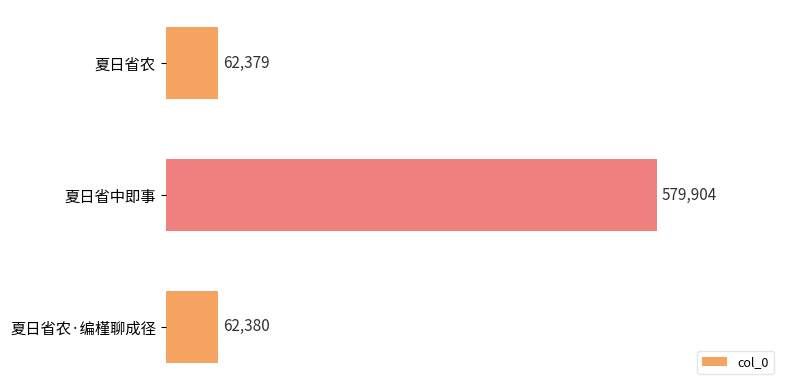

What is the difference between the second highest and minimum values?

1